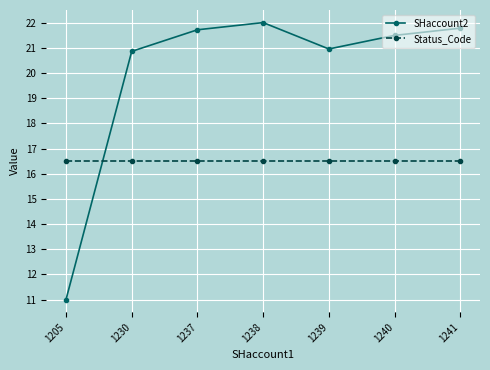

Reading left to right, transcribe all the data shown in this chart.

SHaccount2: 11.0	20.9	21.7	22.0	21.0	21.5	21.8
Status_Code: 16.5	16.5	16.5	16.5	16.5	16.5	16.5